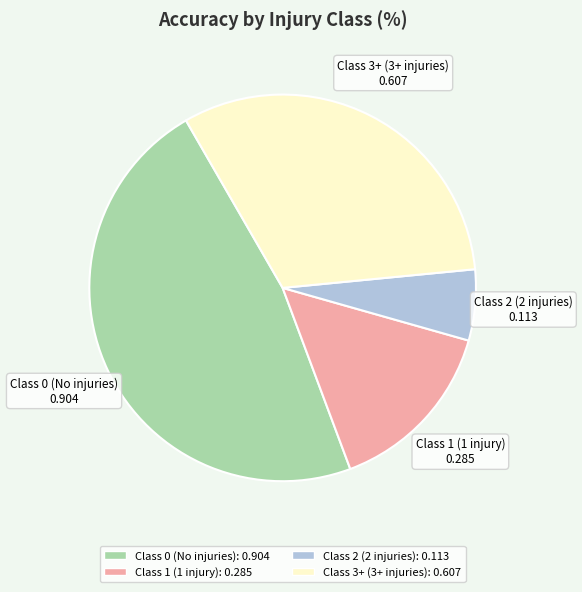

Which has a higher value, Class 3+ (3+ injuries) or Class 0 (No injuries)?

Class 0 (No injuries)